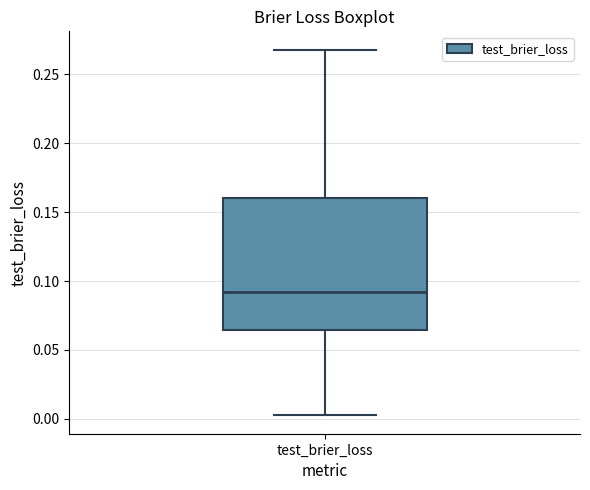

Transcribe this box plot: give where the median line is, the range the box spans, and where the two whiskers end, as read against the y-axis. The values are not printed on the chart, so give them approximately, as read against the axis.

median 0.090, box 0.065 to 0.160, whiskers 0.000 to 0.270